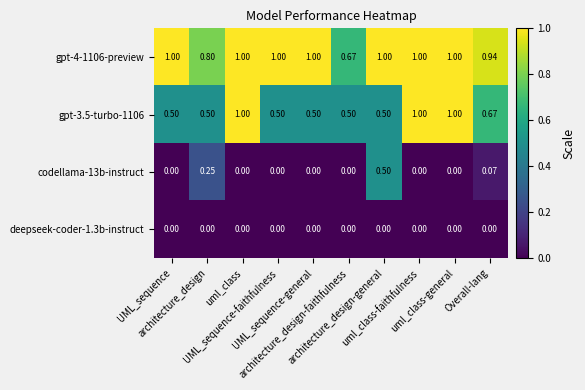

How many values in codellama-13b-instruct are above zero?

3